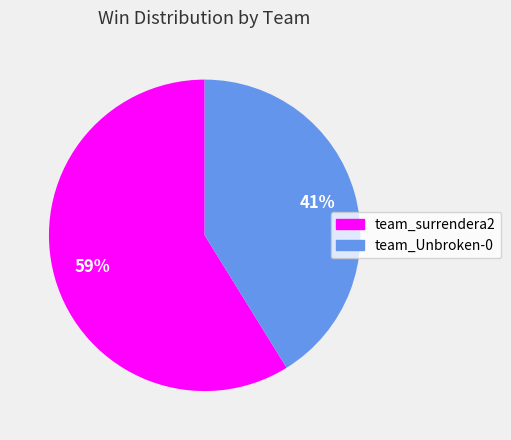

Does any single category account for the majority?

Yes